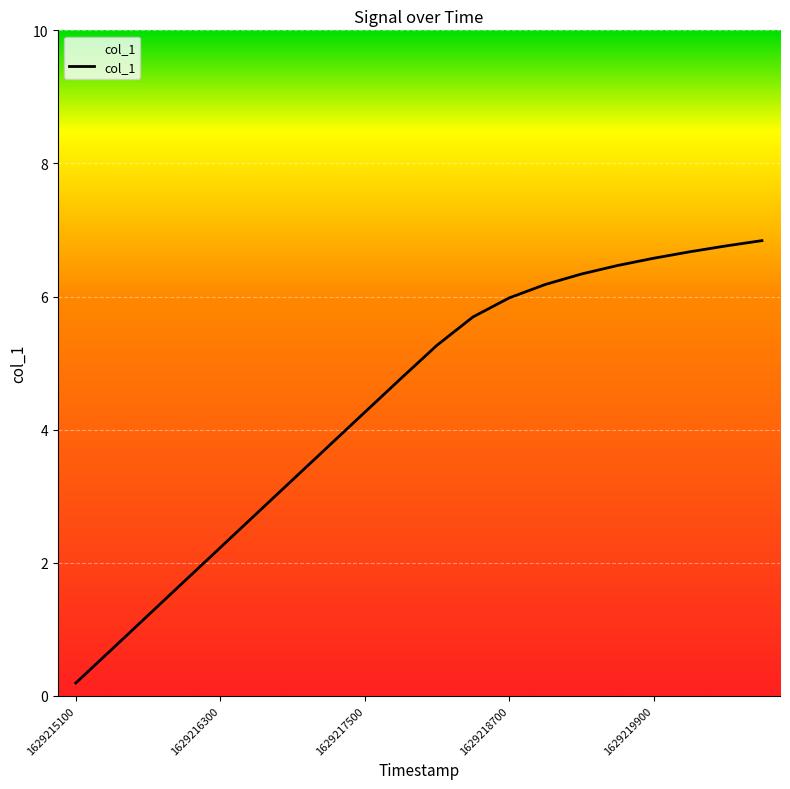

What is the average value?

4.4